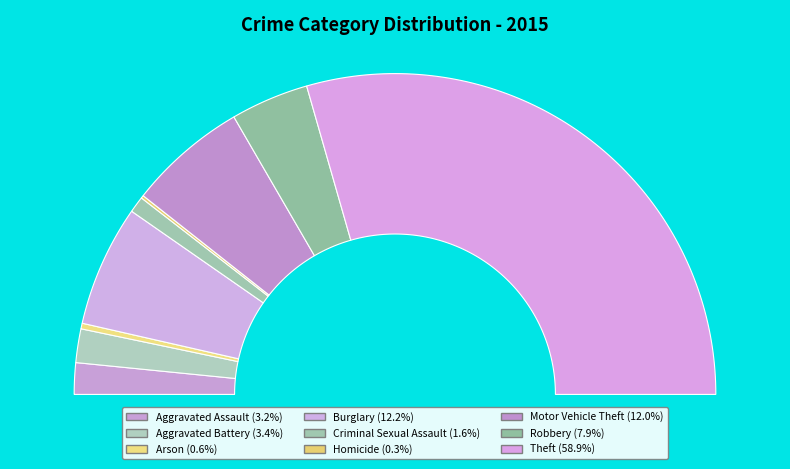

The Theft slice represents 46% of the pie. True or false?

False